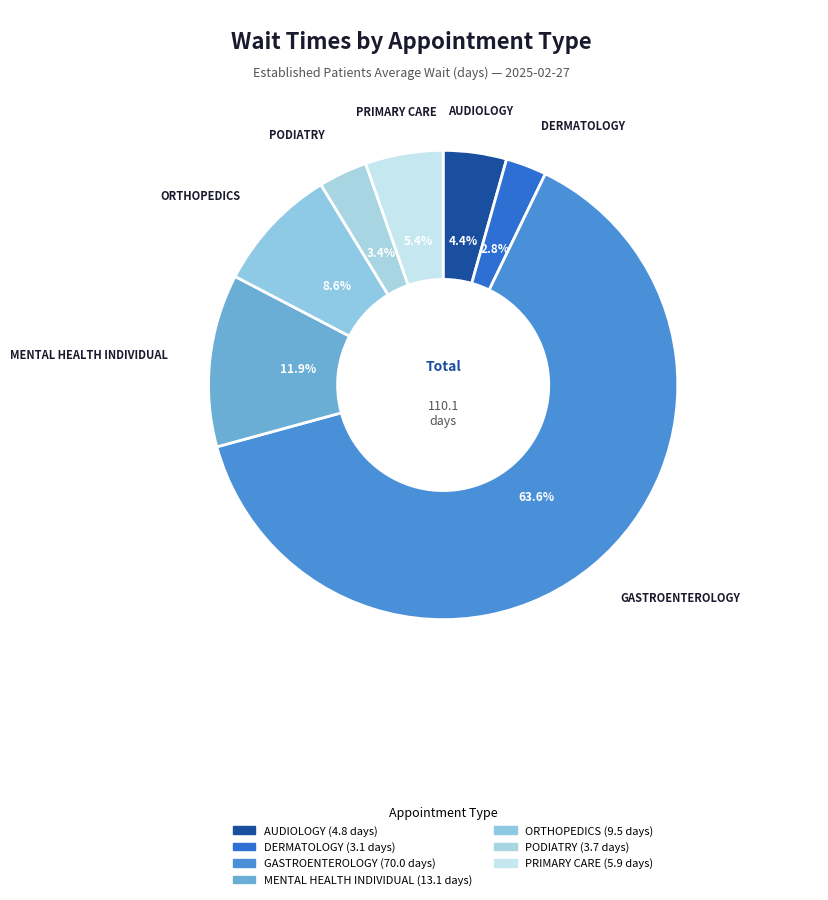

Is it true that DERMATOLOGY is 3% of the pie?

True